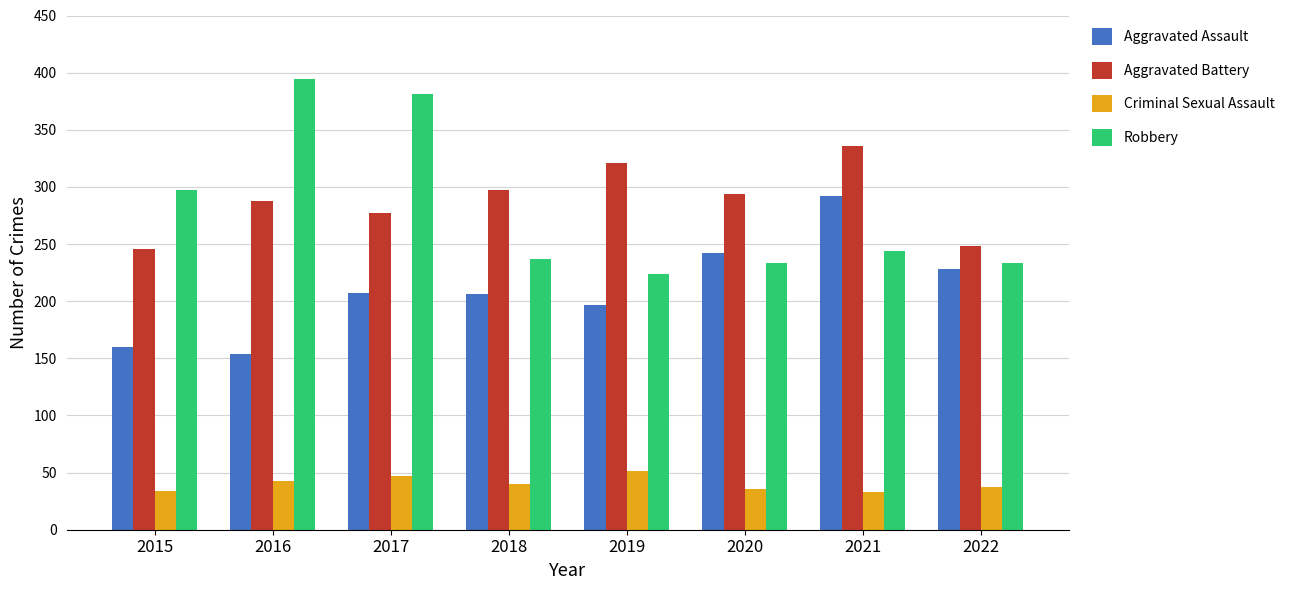

How many data points in Robbery are less than 244?

4